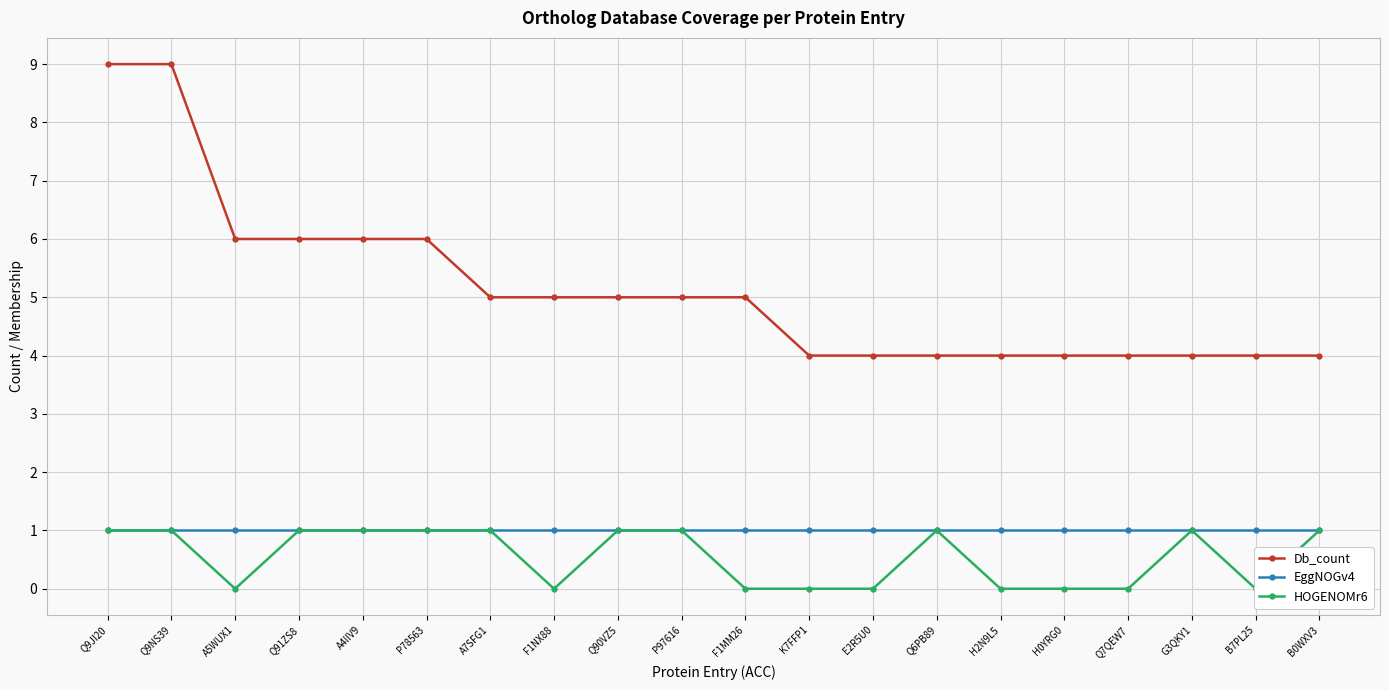

What is the label of the 5th point from the right?

H0YRG0